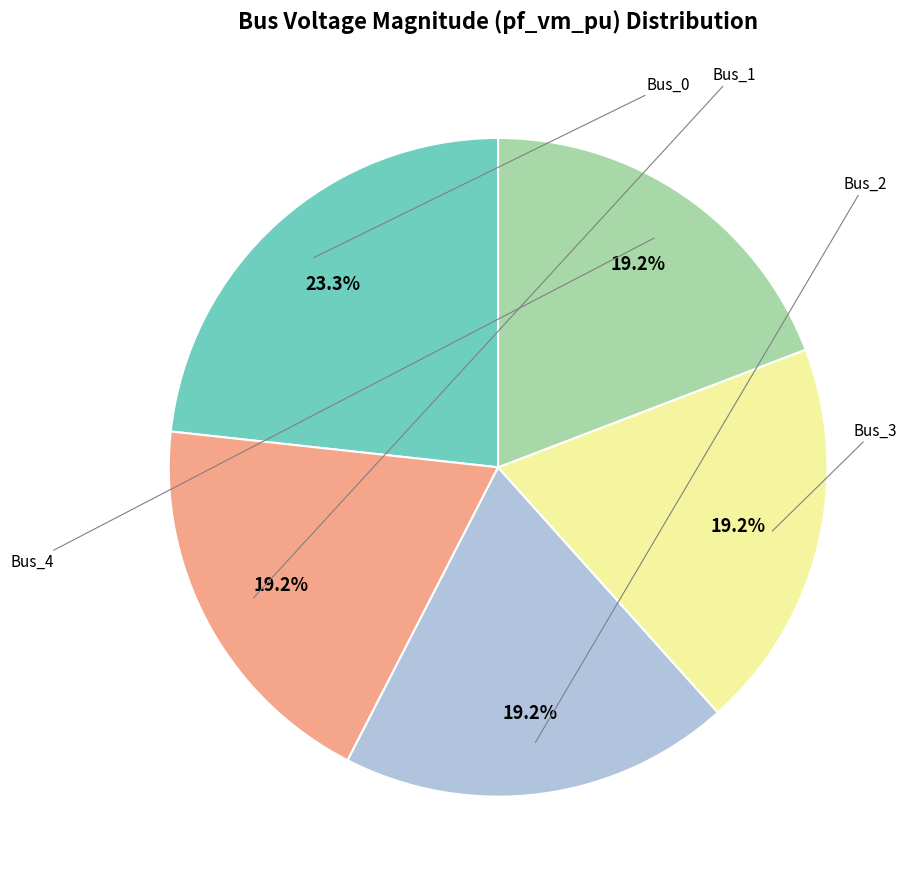

To the nearest percent, what is the difference between the largest and smallest slice percentages?

4%